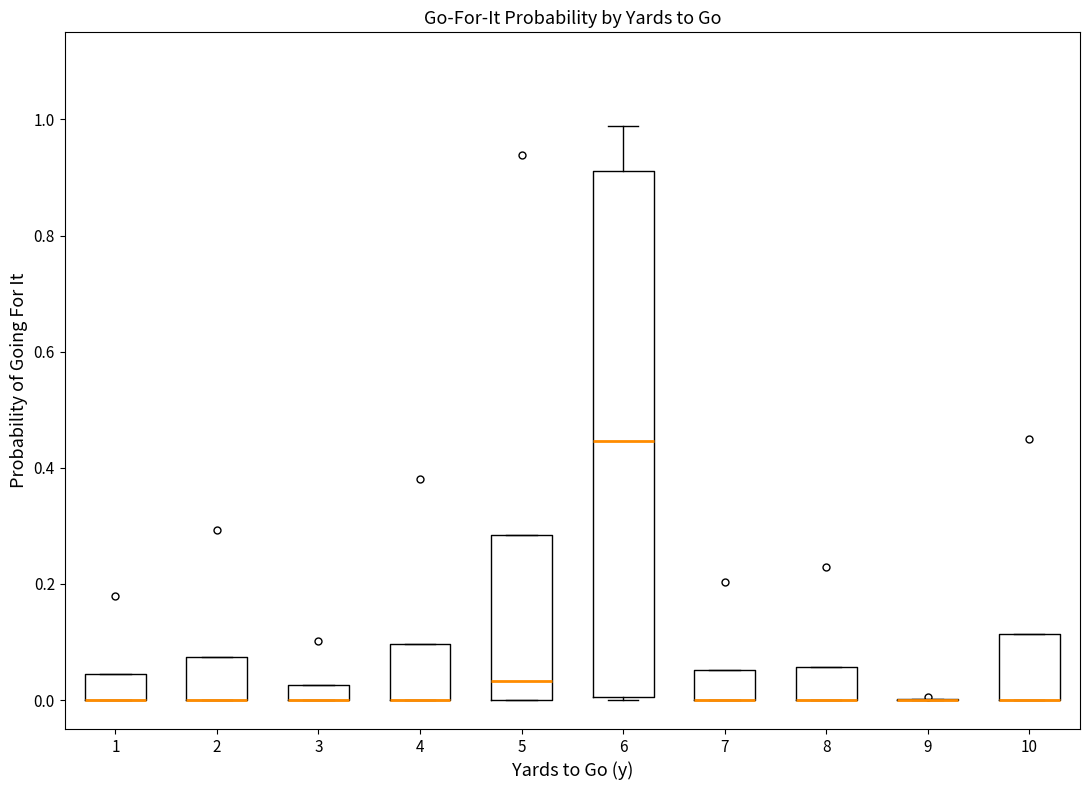

Which box is the tallest, from its lower edge to its upper edge?

6